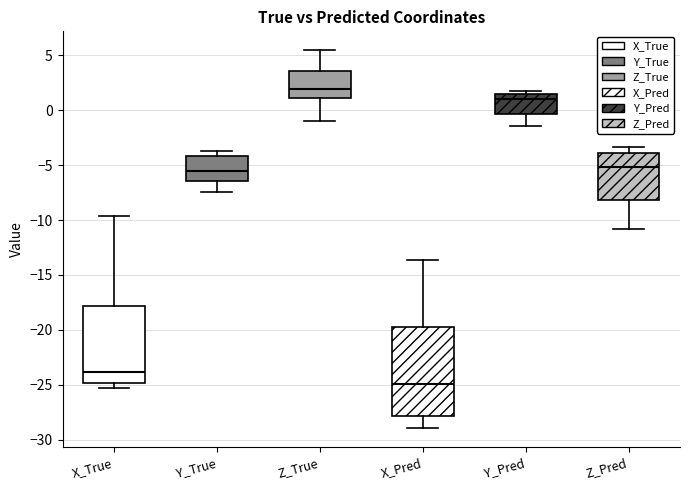

Which box's median line is the lowest?

X_Pred